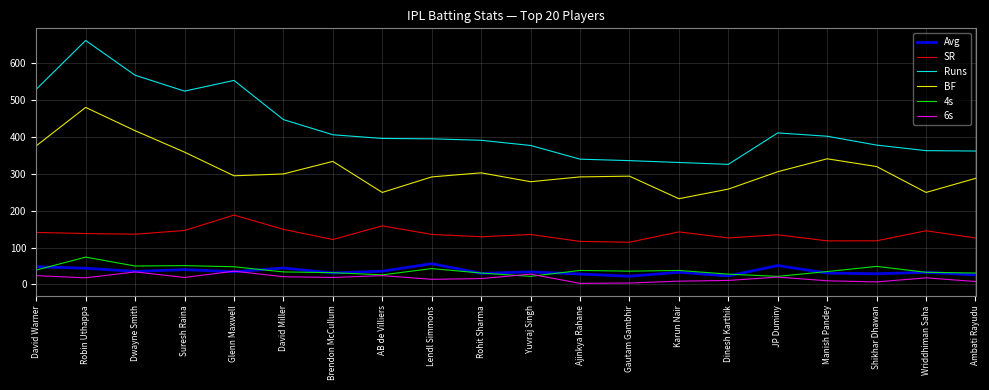

What is the difference between the second highest and second lowest values in the Runs series?

236.0